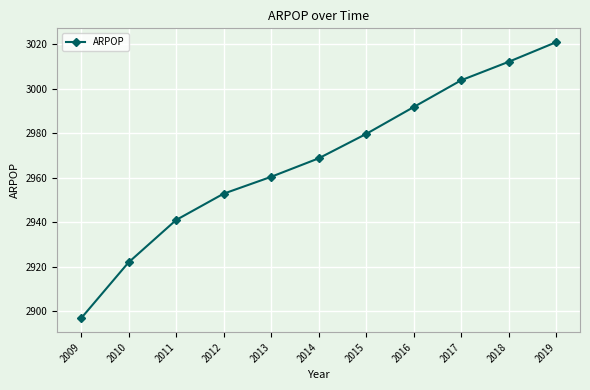

Reading left to right, what are all the values shown in this chart?

2896.8	2922.0	2941.0	2952.9	2960.5	2968.8	2979.7	2991.8	3003.9	3012.2	3021.0